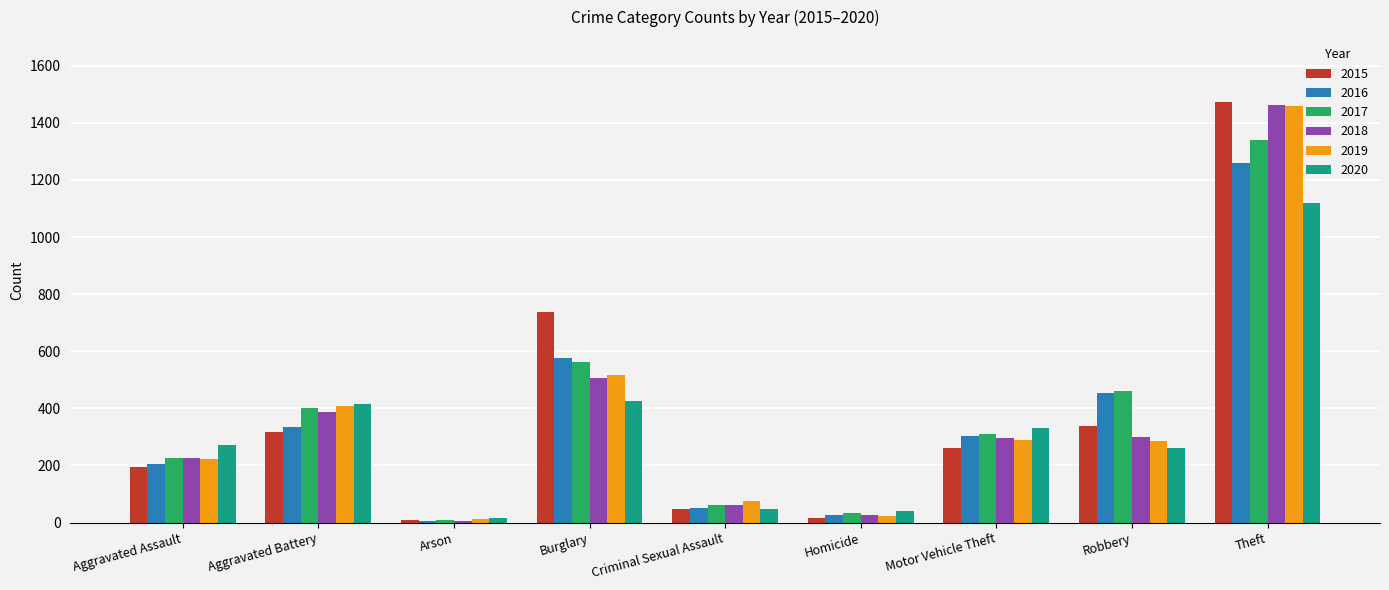

What is the value of the 2020 bar at the 8th from the left?

263